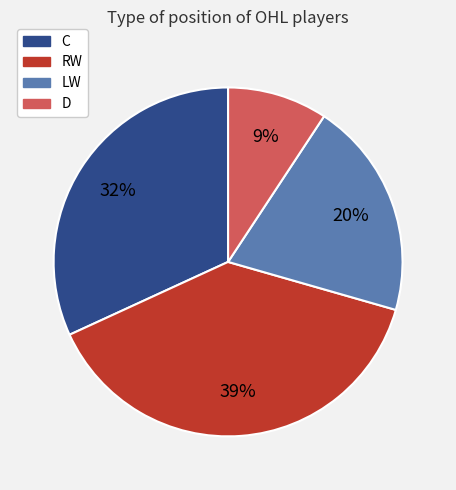

Does D represent more than half of the total?

No